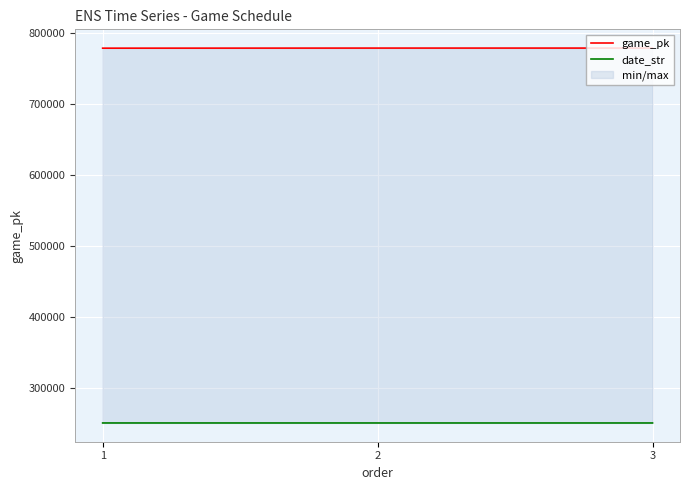

What is the total value across all series at 1?

1028608